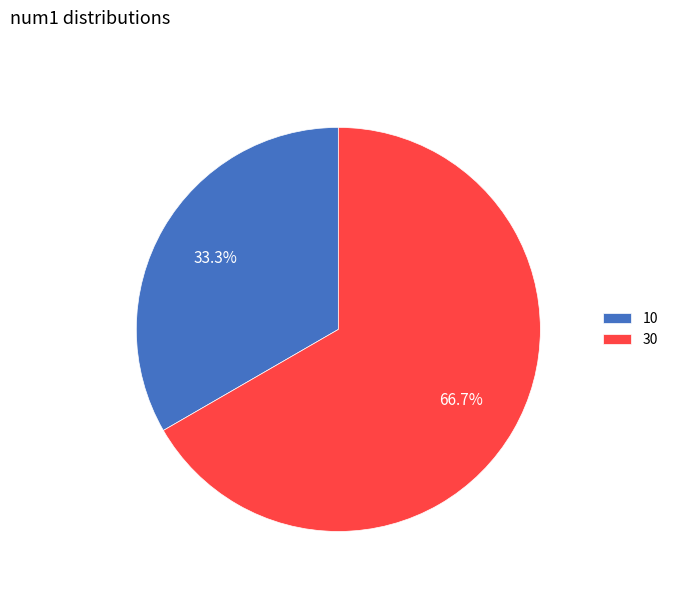

To the nearest percent, what is the difference between the largest and smallest slice percentages?

33%